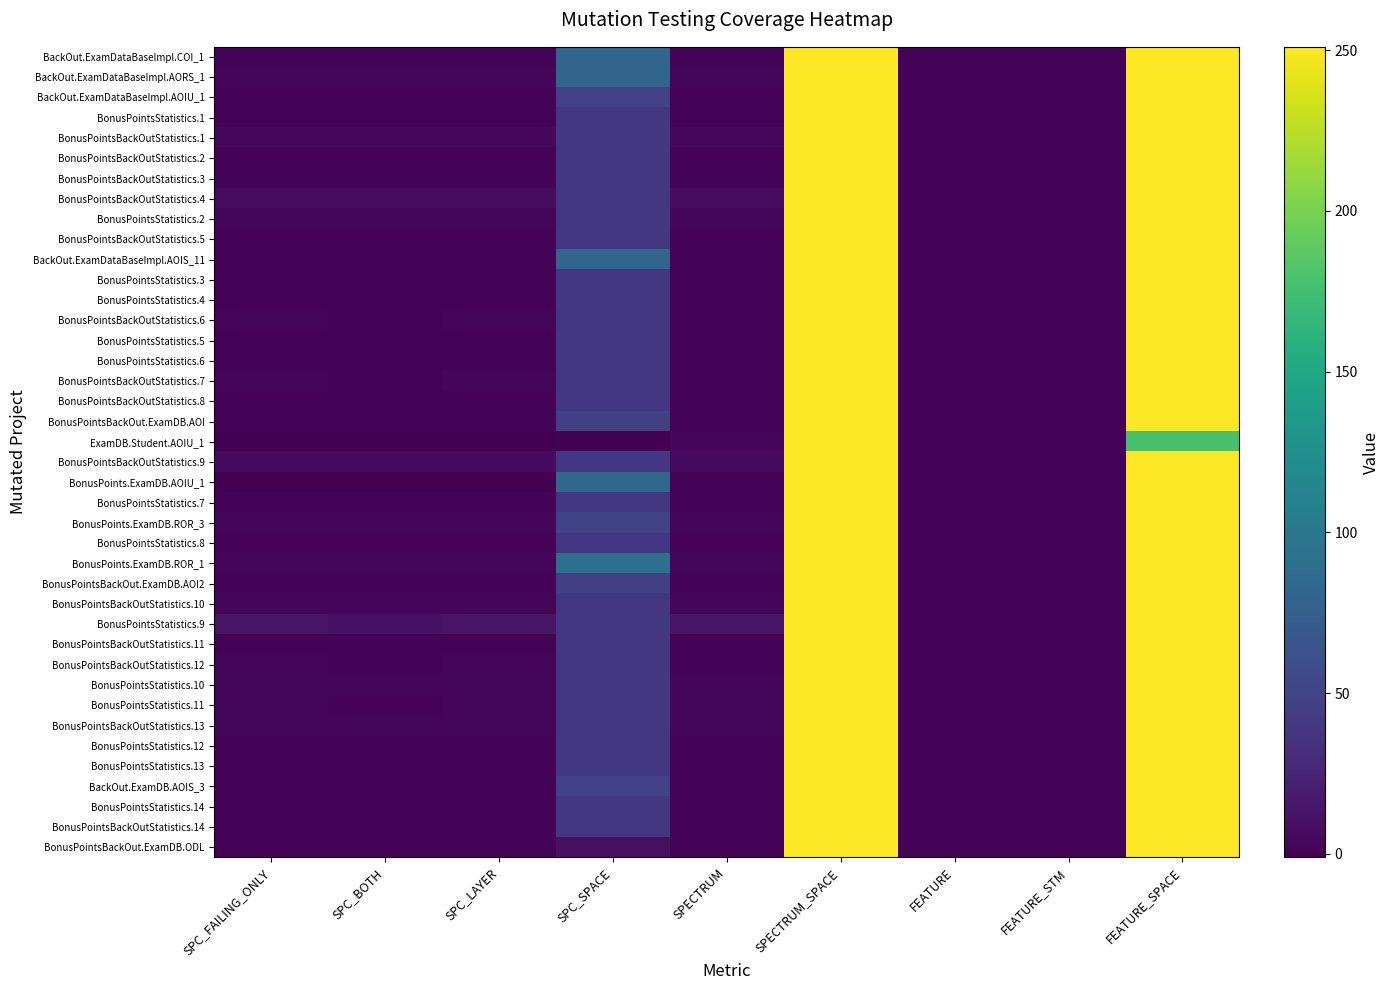

How many categories are shown in the chart?

9